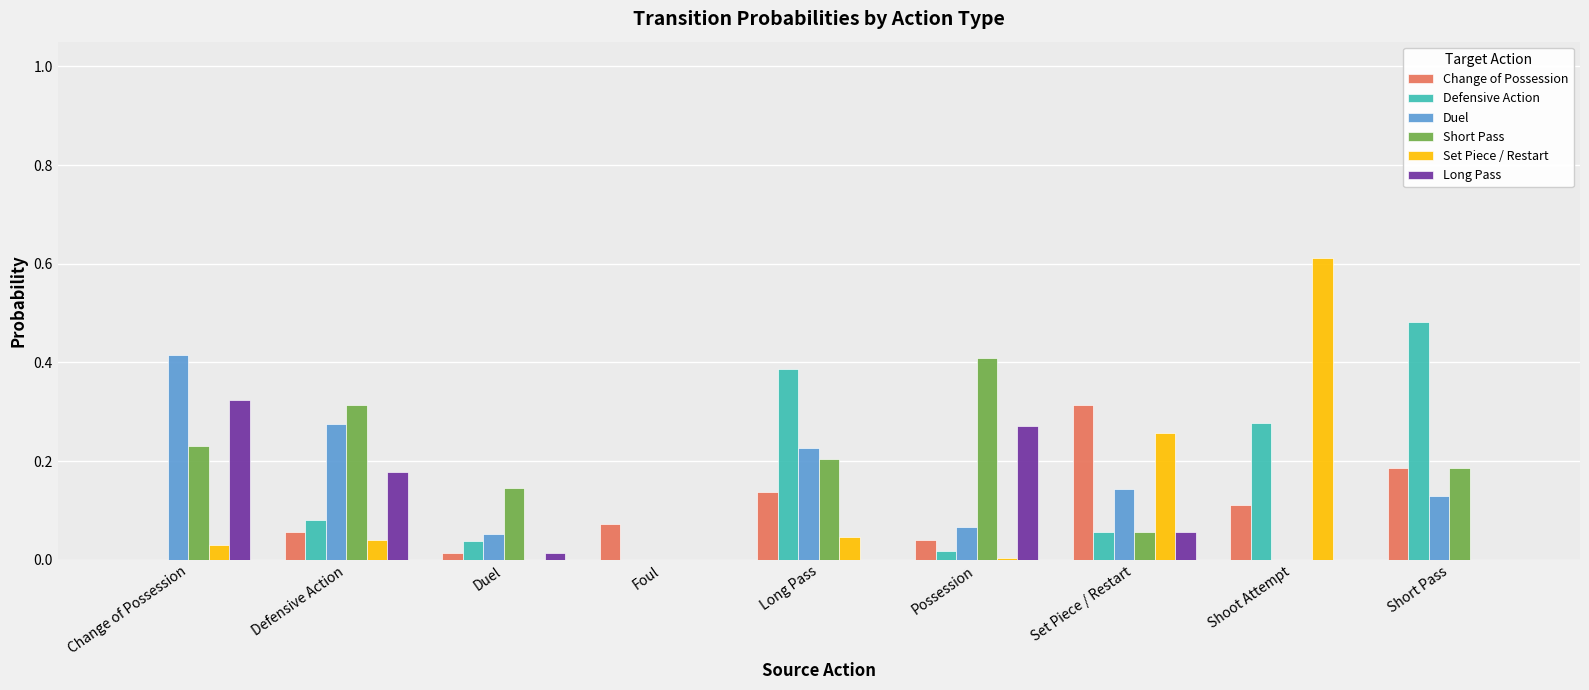

What are all the series names shown in the legend?

Change of Possession, Defensive Action, Duel, Short Pass, Set Piece / Restart, Long Pass